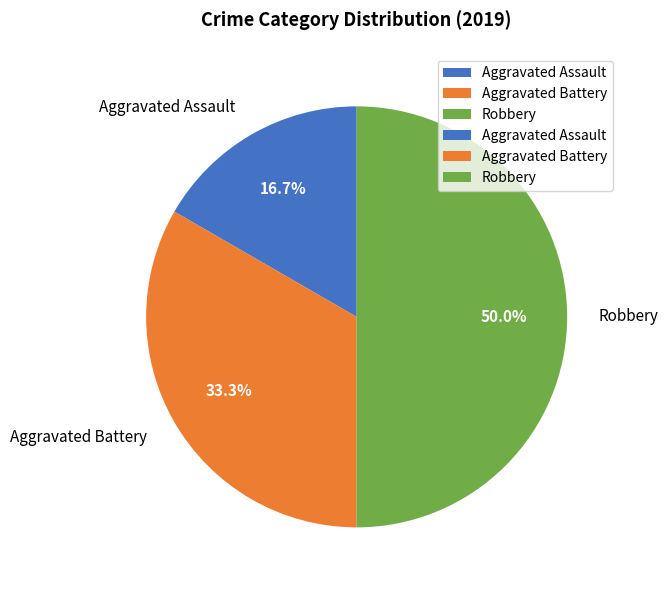

To the nearest percent, what portion does Robbery represent?

50%